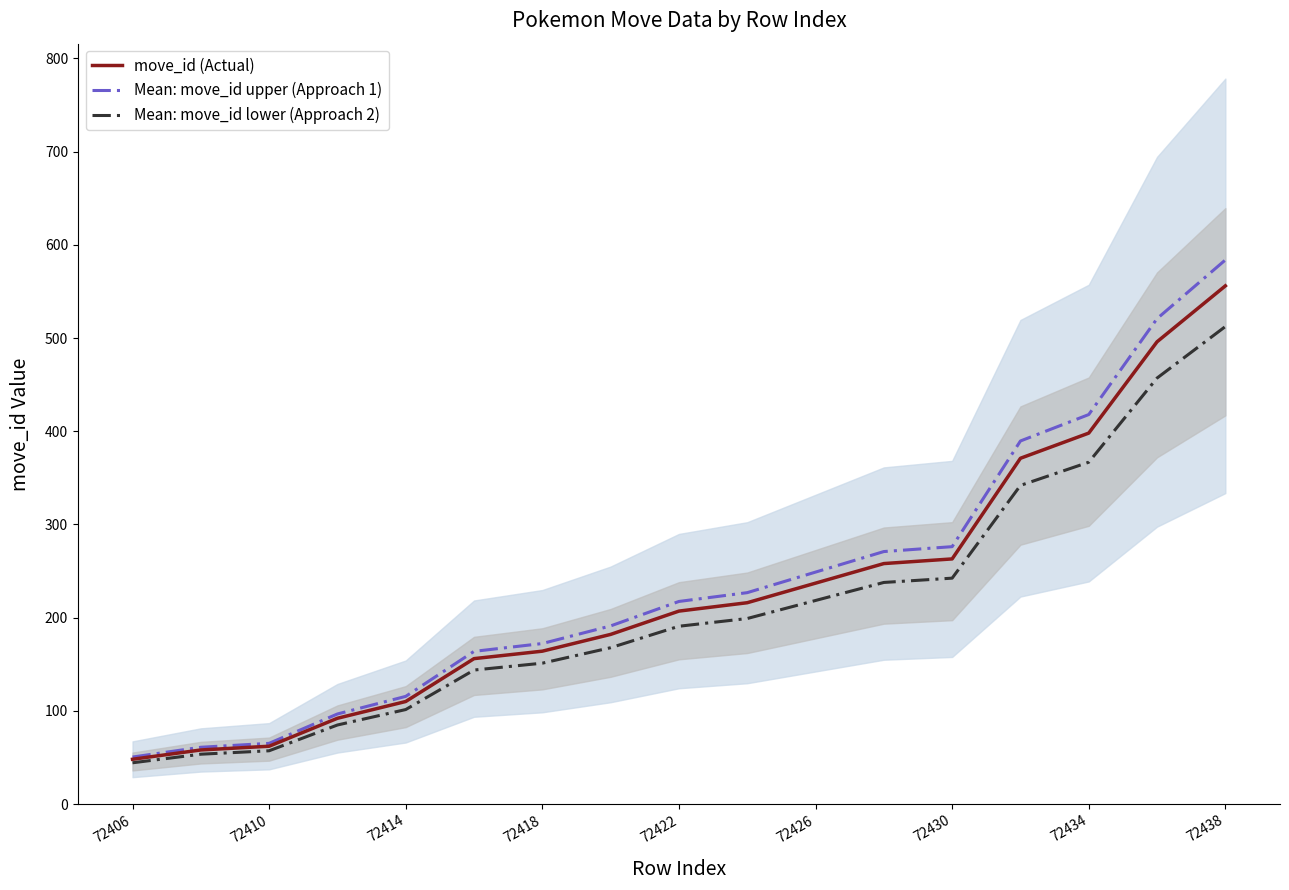

What is the value of the Mean: move_id upper (Approach 1) point at the 14th from the left?

389.6